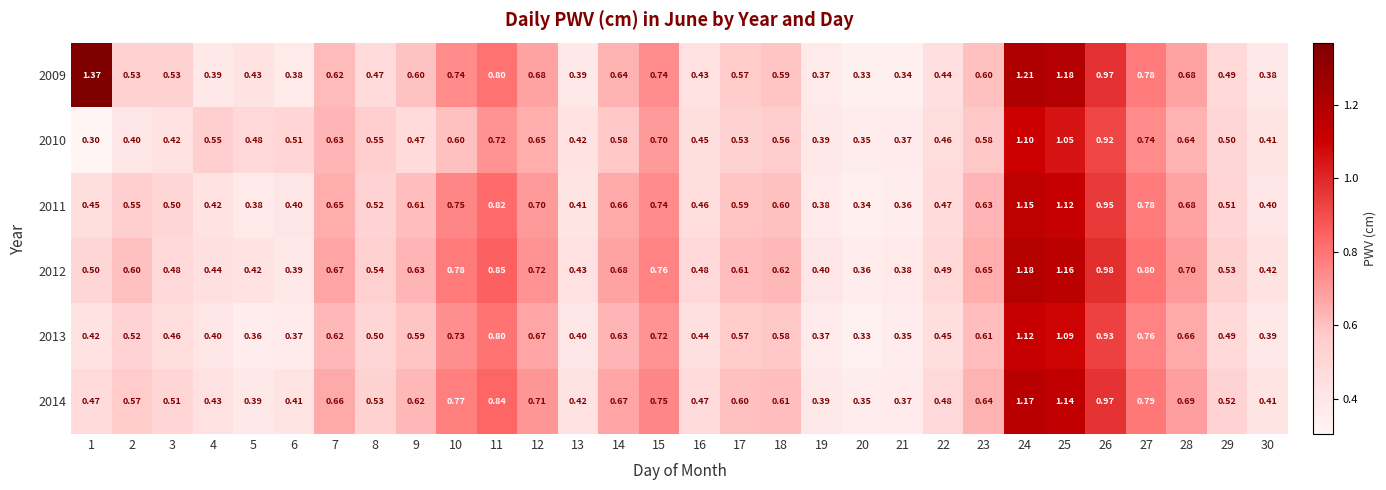

Reading right to left, transcribe all the data shown in this chart.

2009: 30=0.4	29=0.5	28=0.7	27=0.8	26=1.0	25=1.2	24=1.2	23=0.6	22=0.4	21=0.3	20=0.3	19=0.4	18=0.6	17=0.6	16=0.4	15=0.7	14=0.6	13=0.4	12=0.7	11=0.8	10=0.7	9=0.6	8=0.5	7=0.6	6=0.4	5=0.4	4=0.4	3=0.5	2=0.5	1=1.4
2010: 30=0.4	29=0.5	28=0.6	27=0.7	26=0.9	25=1.1	24=1.1	23=0.6	22=0.5	21=0.4	20=0.3	19=0.4	18=0.6	17=0.5	16=0.5	15=0.7	14=0.6	13=0.4	12=0.7	11=0.7	10=0.6	9=0.5	8=0.6	7=0.6	6=0.5	5=0.5	4=0.6	3=0.4	2=0.4	1=0.3
2011: 30=0.4	29=0.5	28=0.7	27=0.8	26=0.9	25=1.1	24=1.1	23=0.6	22=0.5	21=0.4	20=0.3	19=0.4	18=0.6	17=0.6	16=0.5	15=0.7	14=0.7	13=0.4	12=0.7	11=0.8	10=0.8	9=0.6	8=0.5	7=0.7	6=0.4	5=0.4	4=0.4	3=0.5	2=0.6	1=0.5
2012: 30=0.4	29=0.5	28=0.7	27=0.8	26=1.0	25=1.2	24=1.2	23=0.7	22=0.5	21=0.4	20=0.4	19=0.4	18=0.6	17=0.6	16=0.5	15=0.8	14=0.7	13=0.4	12=0.7	11=0.8	10=0.8	9=0.6	8=0.5	7=0.7	6=0.4	5=0.4	4=0.4	3=0.5	2=0.6	1=0.5
2013: 30=0.4	29=0.5	28=0.7	27=0.8	26=0.9	25=1.1	24=1.1	23=0.6	22=0.5	21=0.3	20=0.3	19=0.4	18=0.6	17=0.6	16=0.4	15=0.7	14=0.6	13=0.4	12=0.7	11=0.8	10=0.7	9=0.6	8=0.5	7=0.6	6=0.4	5=0.4	4=0.4	3=0.5	2=0.5	1=0.4
2014: 30=0.4	29=0.5	28=0.7	27=0.8	26=1.0	25=1.1	24=1.2	23=0.6	22=0.5	21=0.4	20=0.3	19=0.4	18=0.6	17=0.6	16=0.5	15=0.8	14=0.7	13=0.4	12=0.7	11=0.8	10=0.8	9=0.6	8=0.5	7=0.7	6=0.4	5=0.4	4=0.4	3=0.5	2=0.6	1=0.5